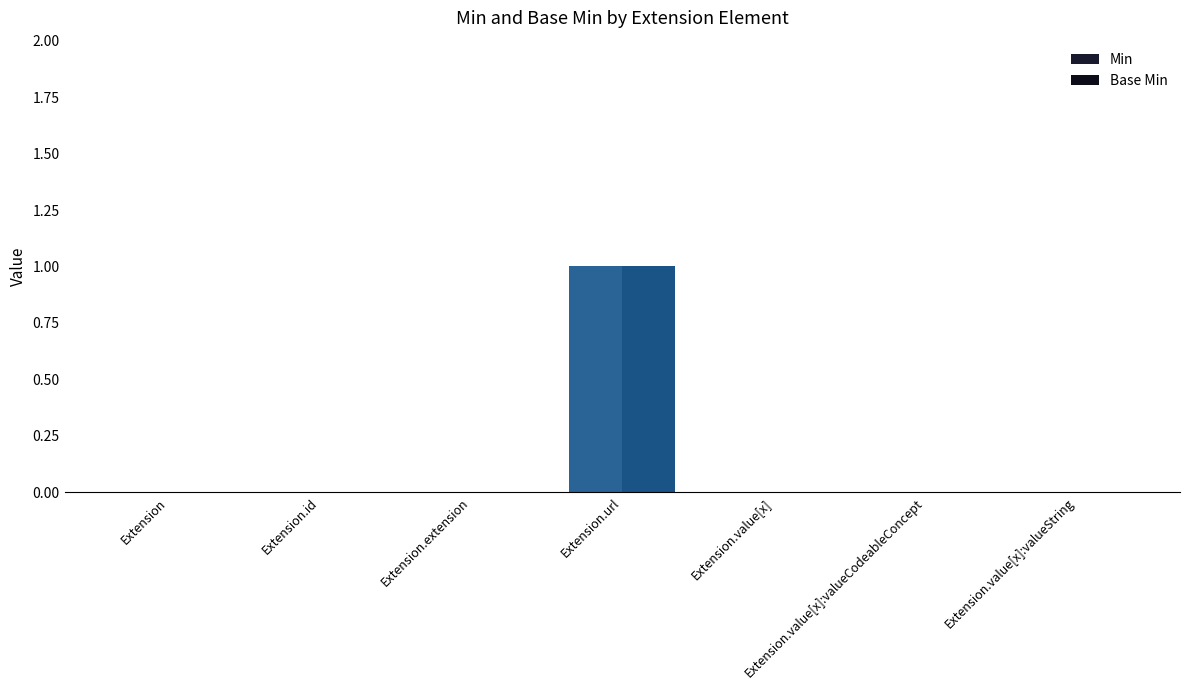

How many groups of bars are there?

7